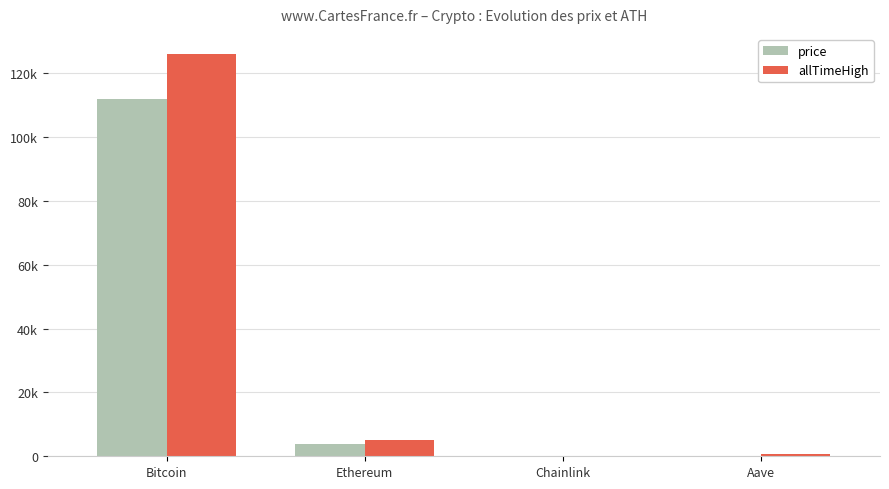

Rank the series at Chainlink from highest to lowest value.

allTimeHigh, price